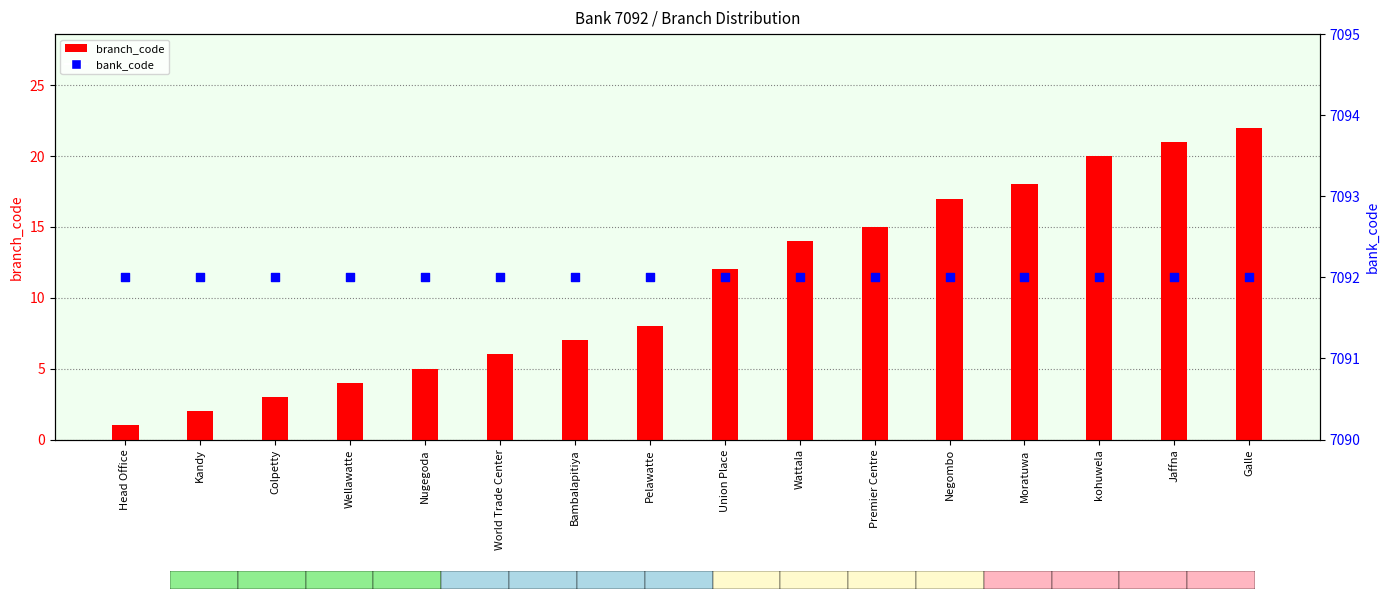

What is the total value across all series at Head Office?

7093